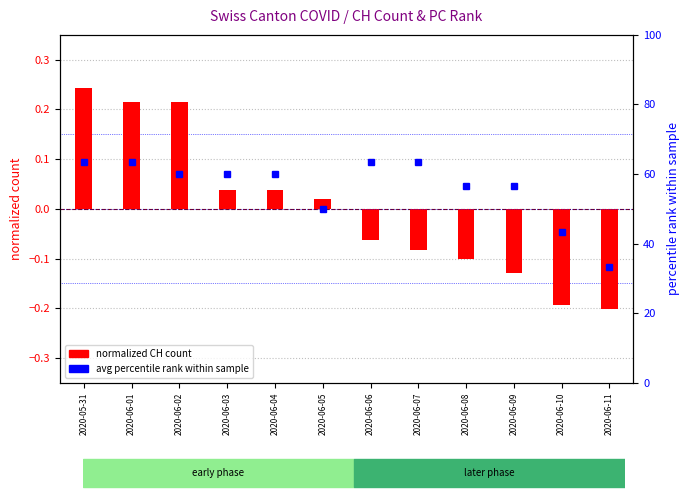

How many categories are shown in the chart?

12